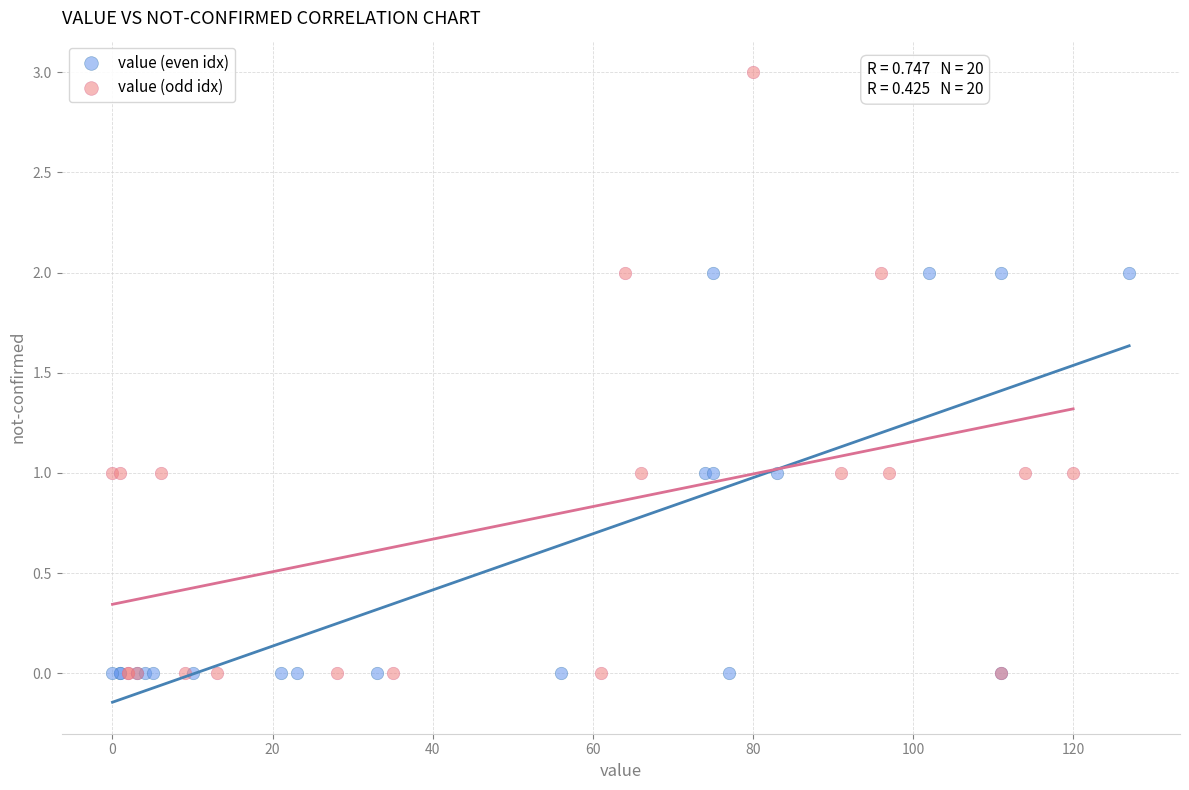

Which series contains the highest Y value?

value (odd idx)